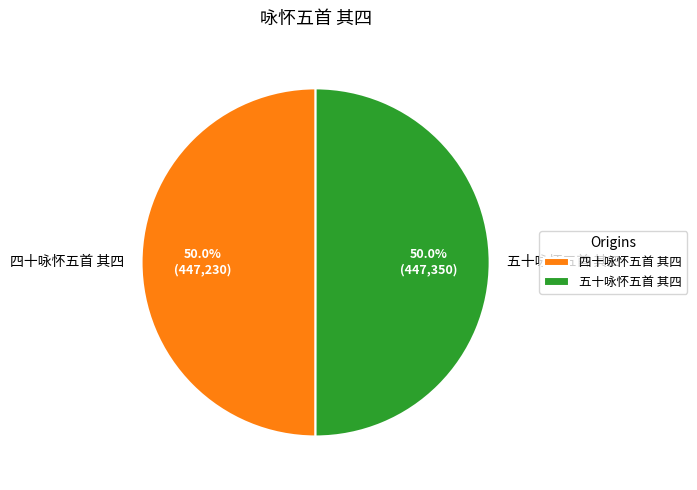

Count the number of slices in the pie.

2